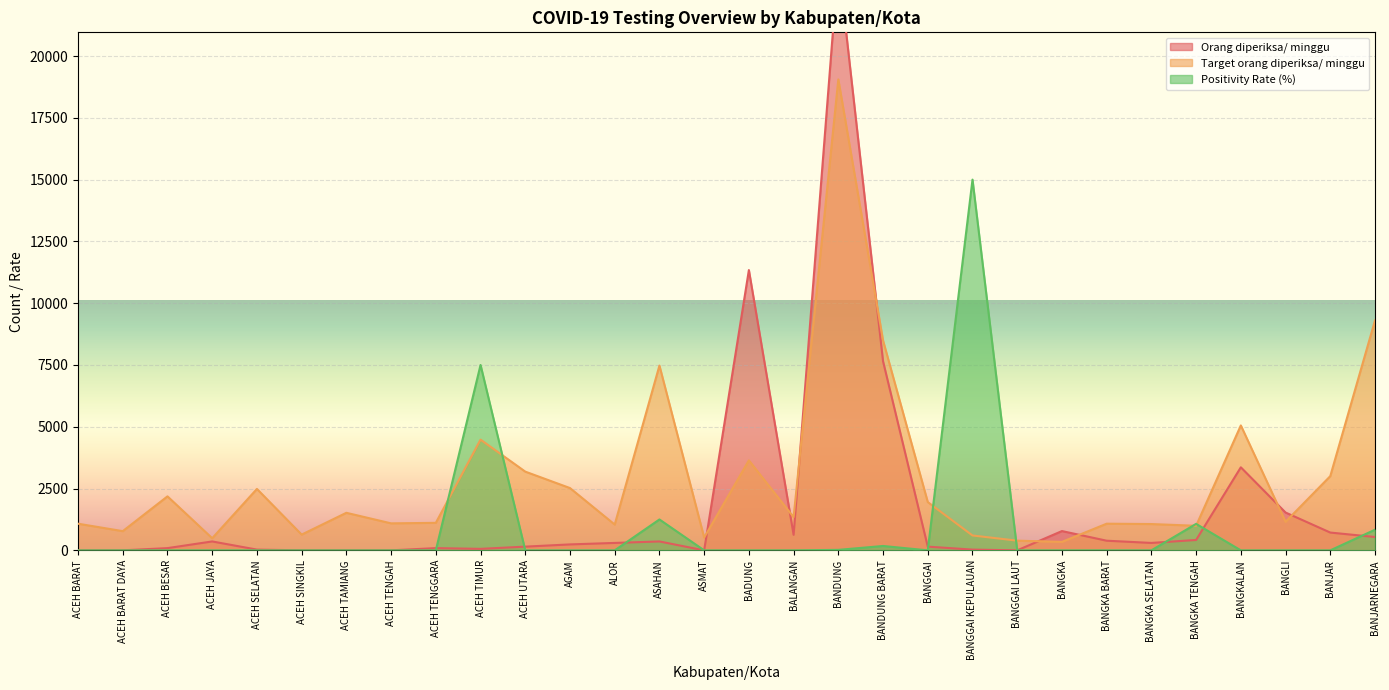

What is the maximum value for Positivity Rate (%)?

15000.0